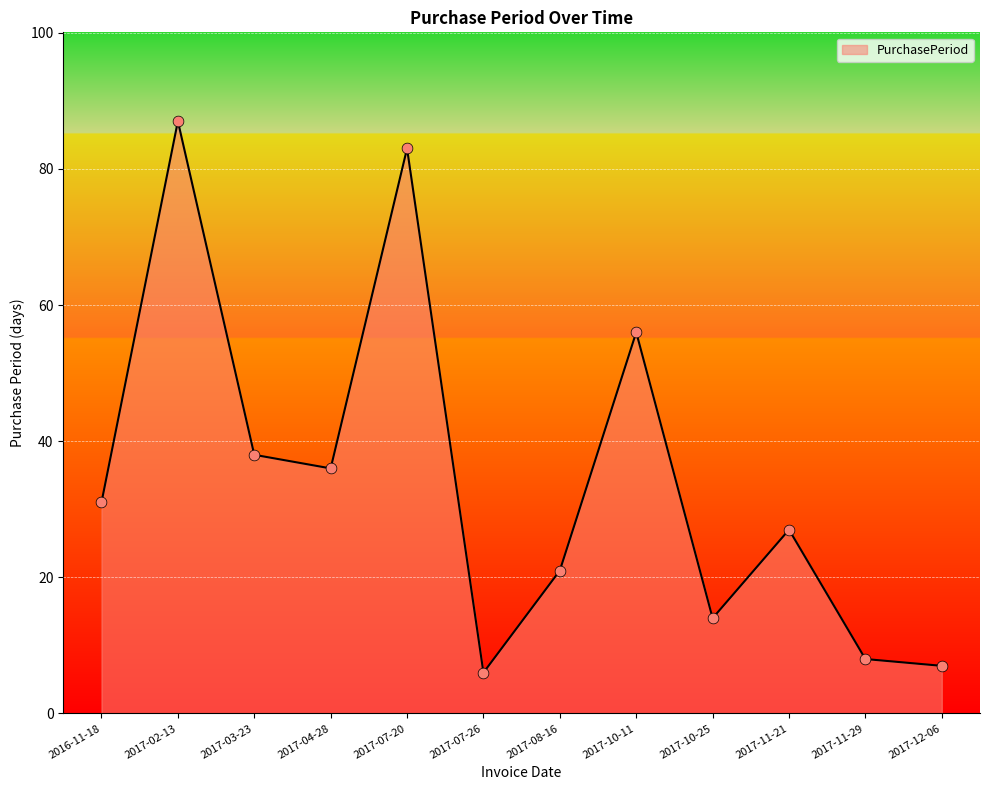

Which has a higher value, 2017-04-28 or 2017-07-26?

2017-04-28